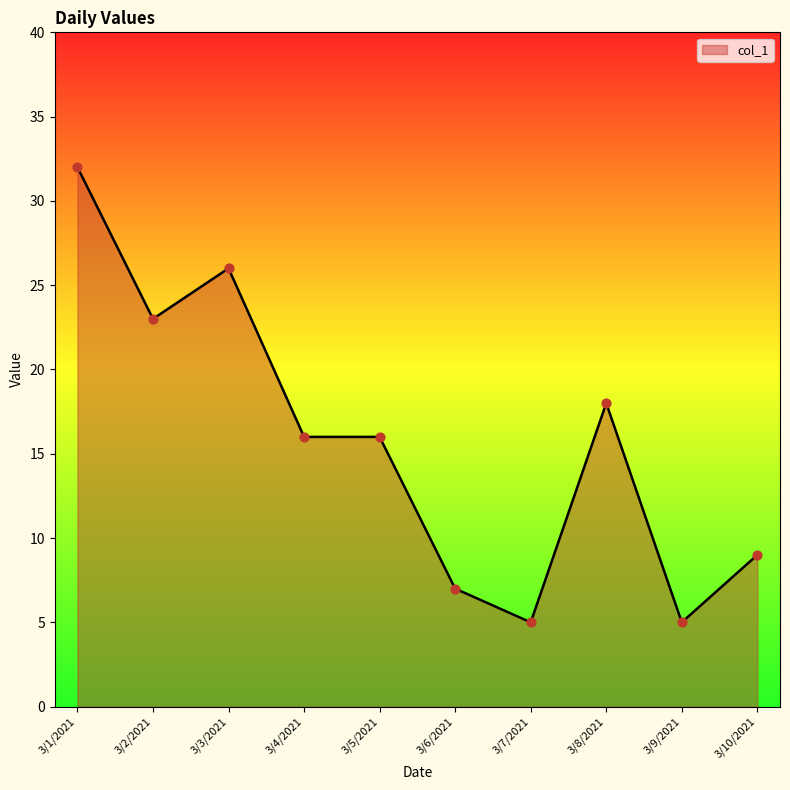

What is the ratio of the value at 3/8/2021 to the value at 3/1/2021?

0.6